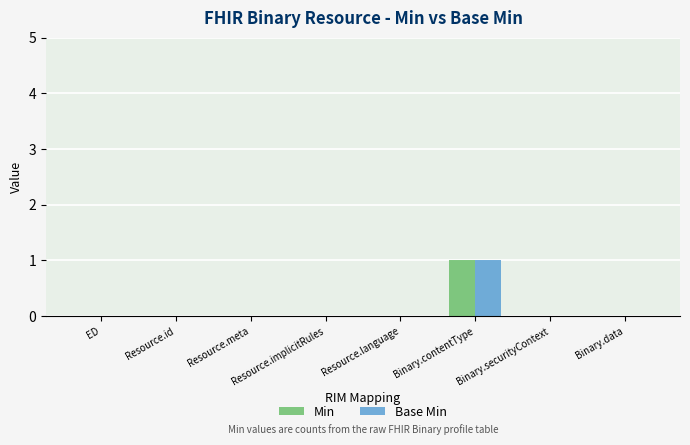

Reading left to right, extract all data points from this chart.

Min: ED=0	Resource.id=0	Resource.meta=0	Resource.implicitRules=0	Resource.language=0	Binary.contentType=1	Binary.securityContext=0	Binary.data=0
Base Min: ED=0	Resource.id=0	Resource.meta=0	Resource.implicitRules=0	Resource.language=0	Binary.contentType=1	Binary.securityContext=0	Binary.data=0